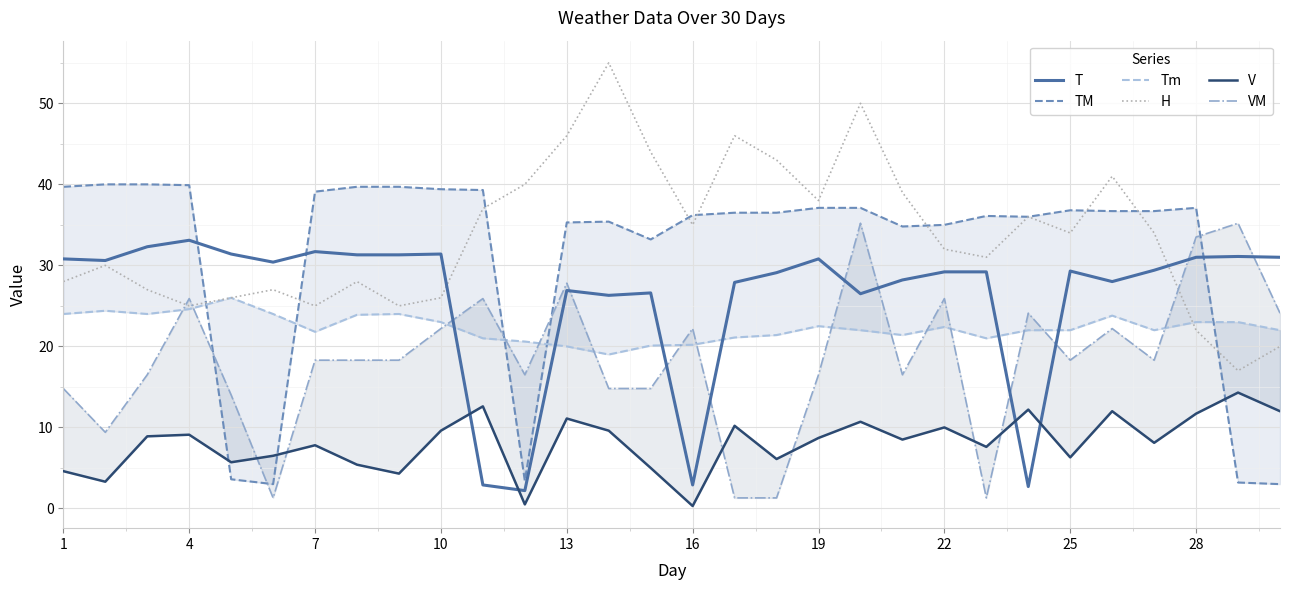

True or false: V and T cross at least once.

True